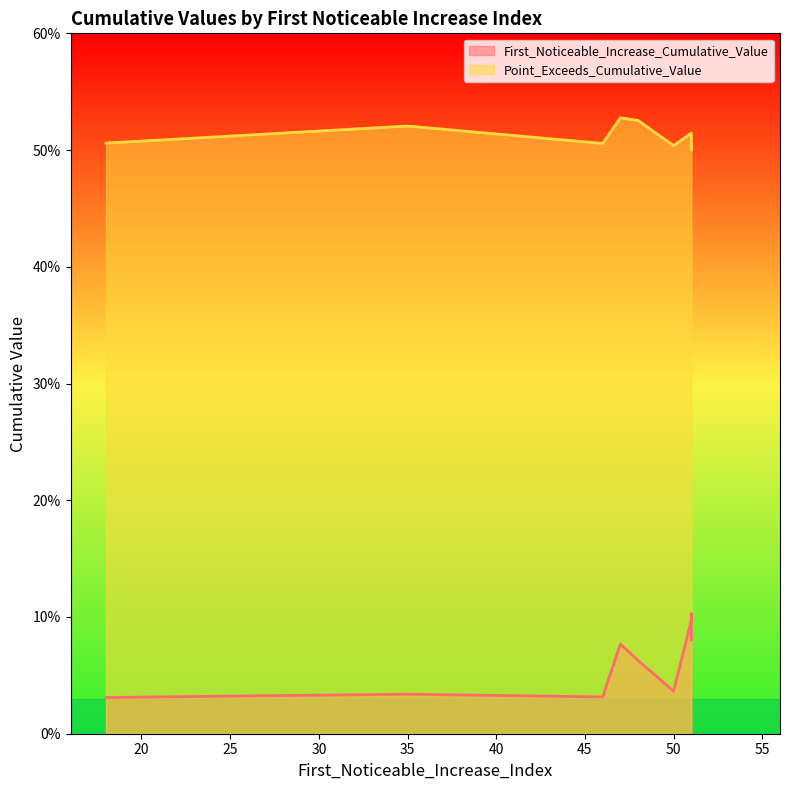

True or false: Point_Exceeds_Cumulative_Value and First_Noticeable_Increase_Cumulative_Value intersect in this chart.

False